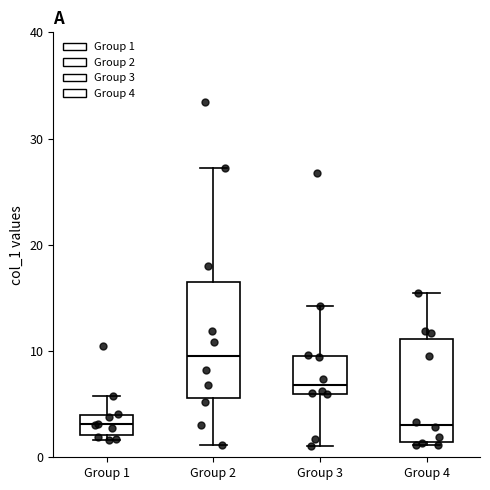

Reading left to right, read every box against the y-axis: the position of its median line, the range the box covers, and the ends of its whiskers. The values are not printed on the chart, so give them approximately, as read against the axis.

Group 1: median 3, box 2 to 4, whiskers 2 (just below the box's lower edge) to 6
Group 2: median 10, box 6 to 17, whiskers 1 to 27
Group 3: median 7, box 6 to 10, whiskers 1 to 14
Group 4: median 3, box 1 to 11, whiskers 1 (just below the box's lower edge) to 16